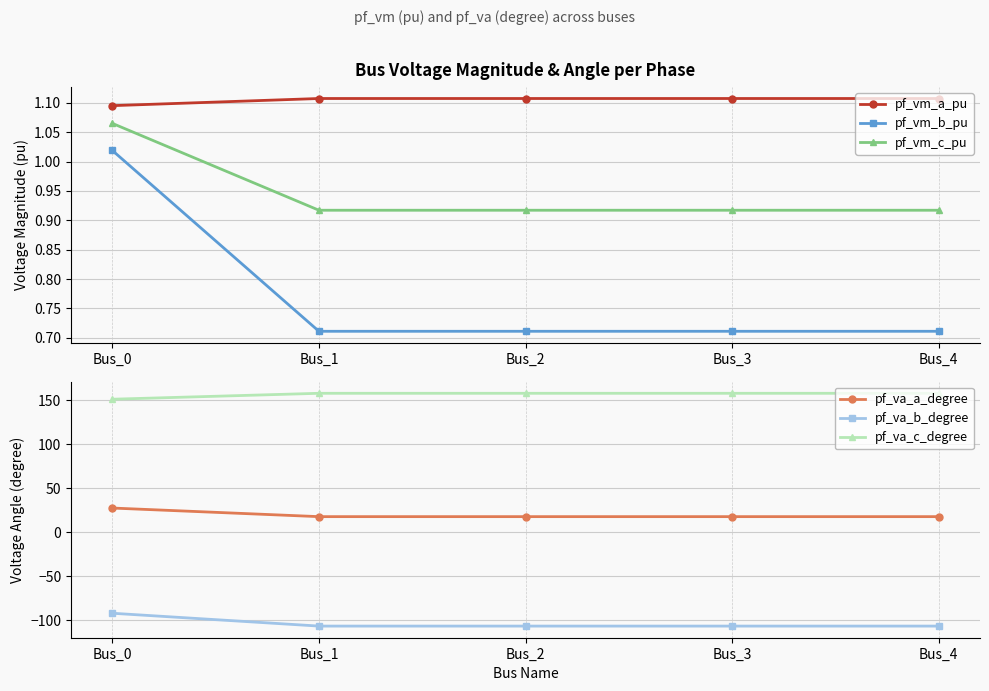

The value of pf_va_a_degree at Bus_3 is 12.3. True or false?

False